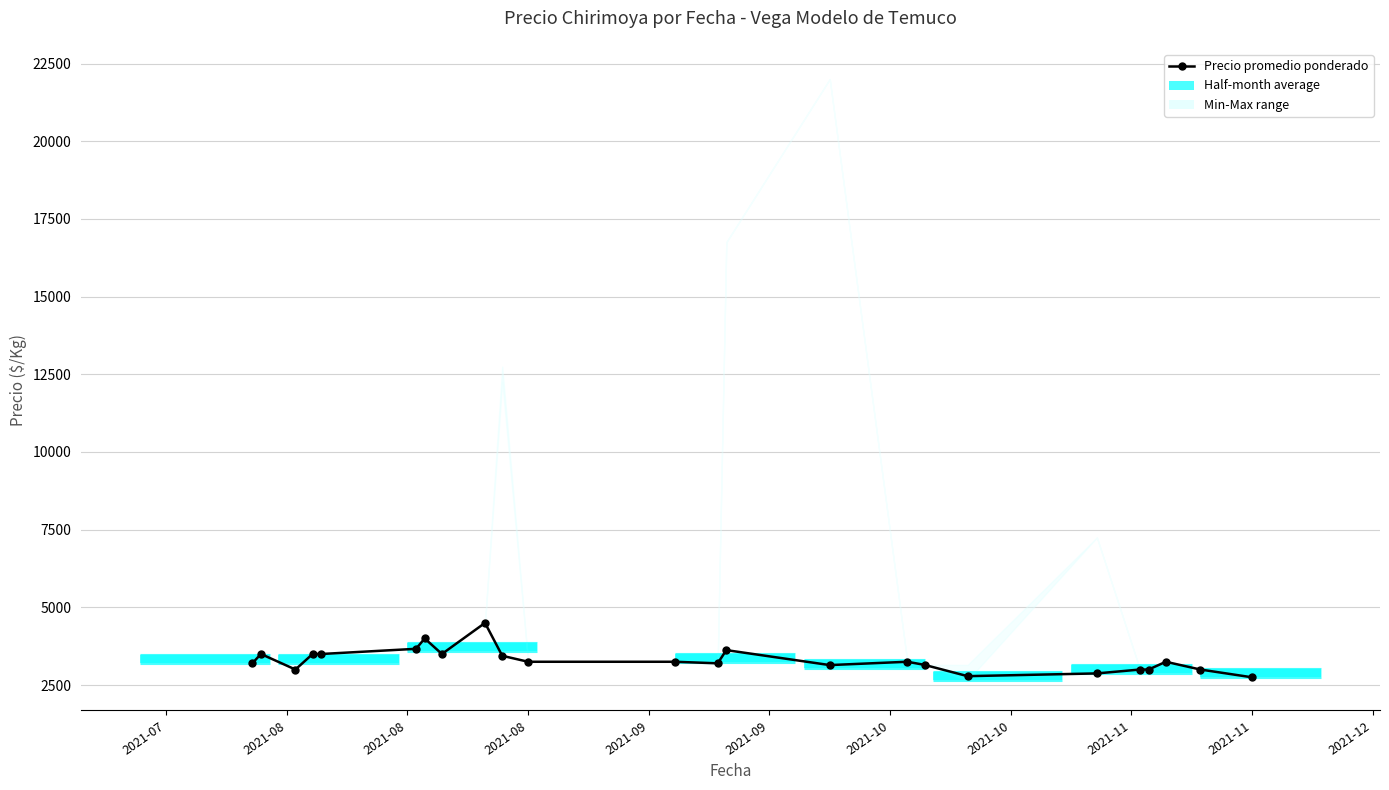

The chart shows a value of 5271.7 at 15. True or false?

False